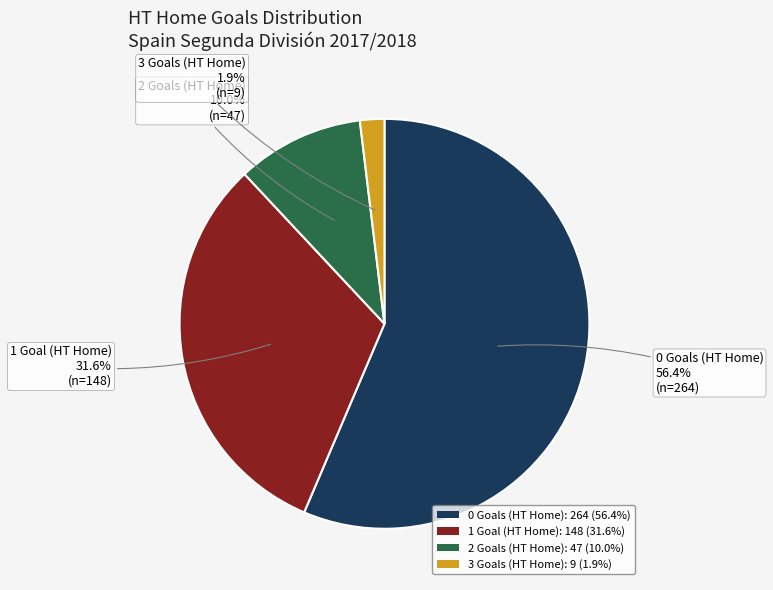

Count the number of slices in the pie.

4